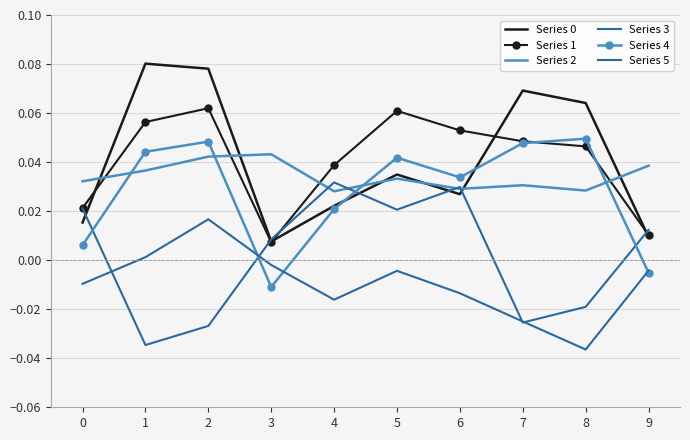

At which category does Series 5 reach its first local valley?

4